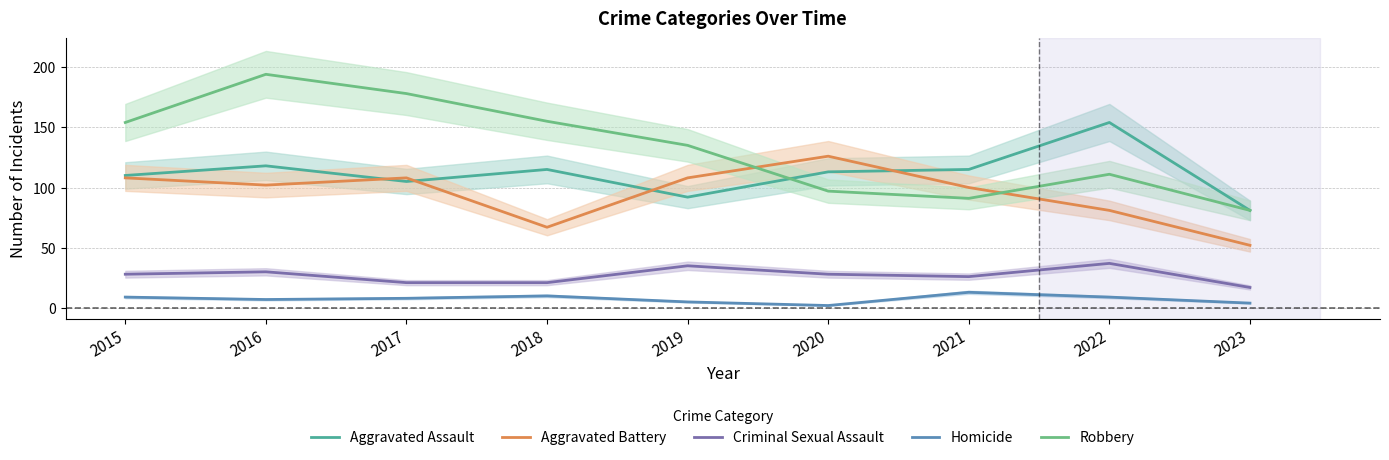

The value of Homicide at 2016 is 10. True or false?

False